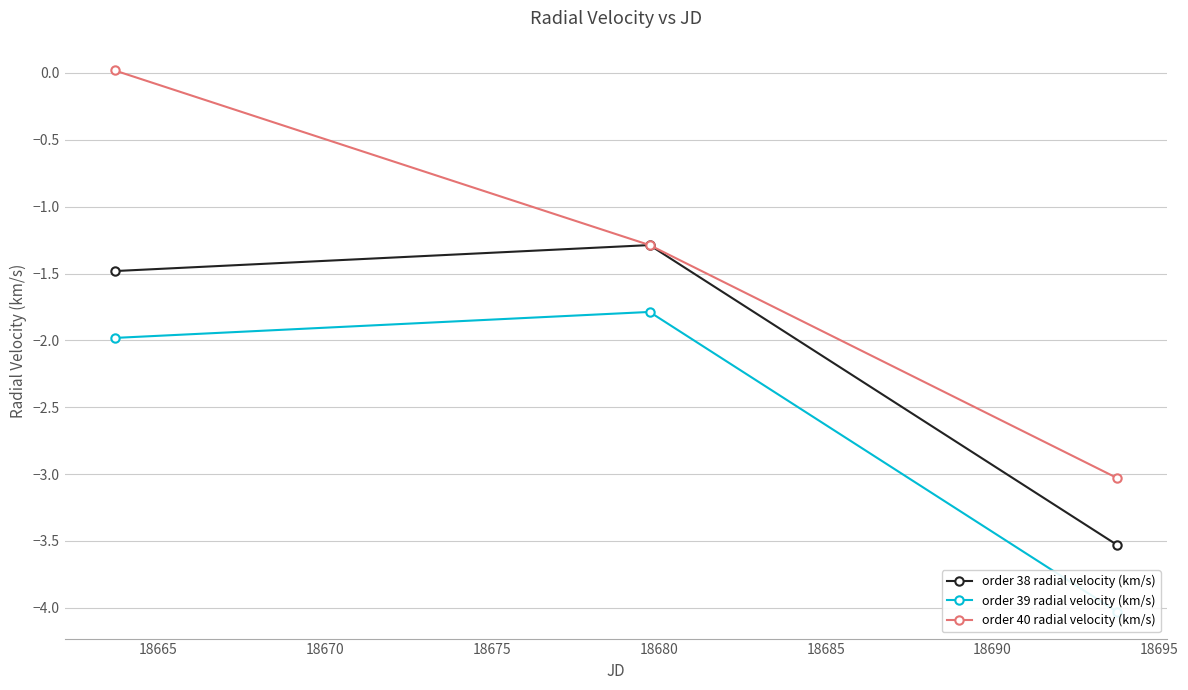

What is the minimum value for order 38 radial velocity (km/s)?

-3.5